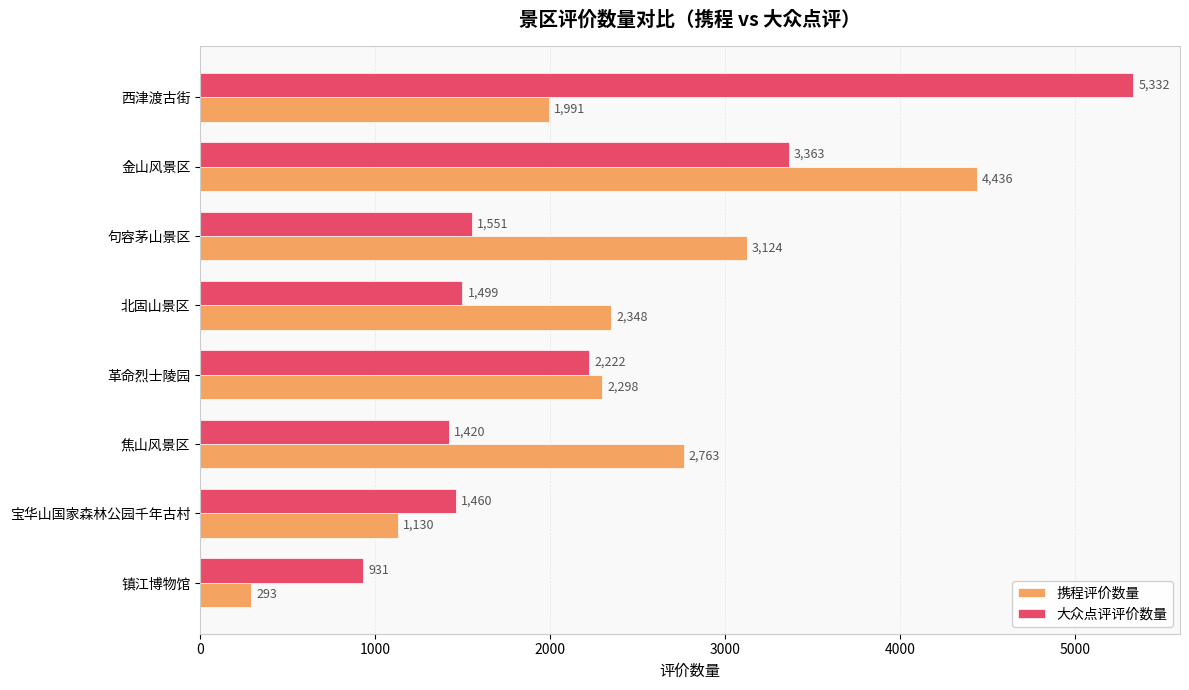

How many categories are shown in the chart?

8